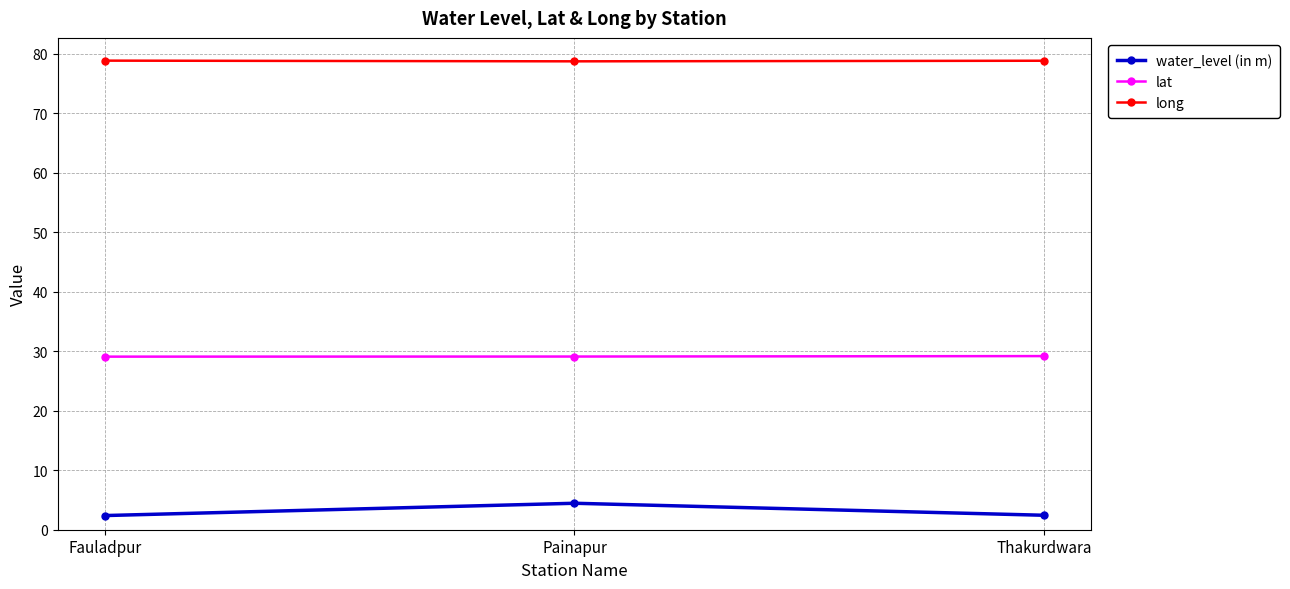

Rank the series by their average value, from lowest to highest.

water_level (in m), lat, long